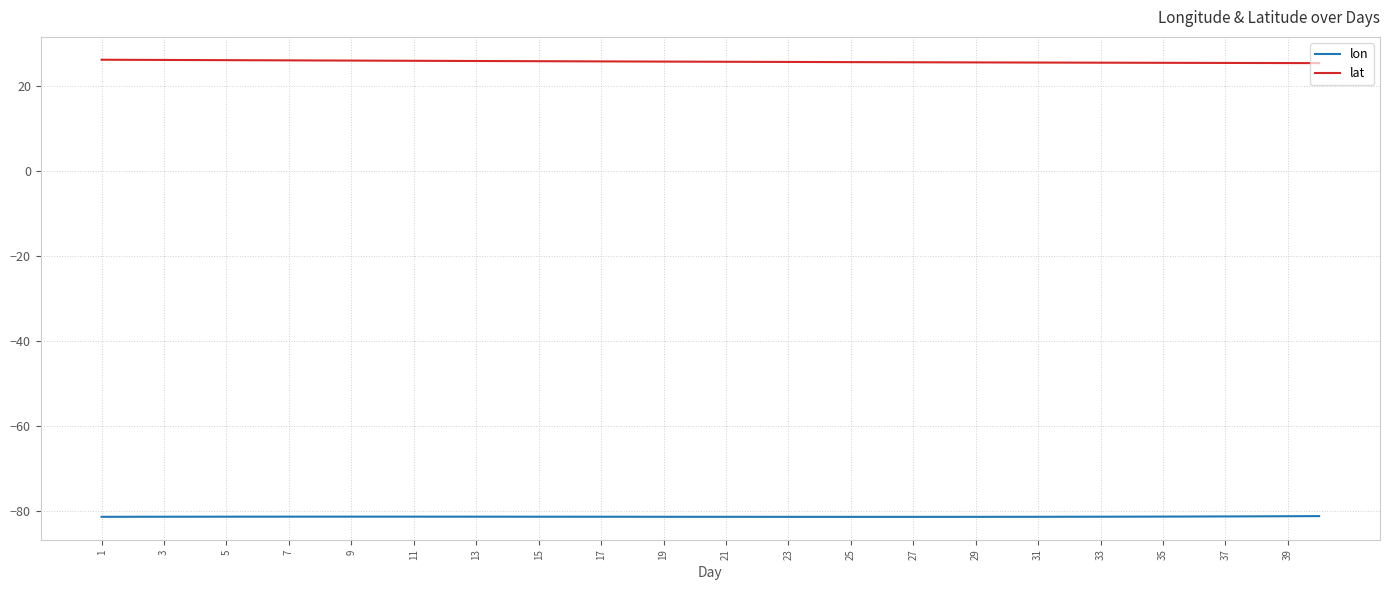

List the series in order of their overall mean, lowest first.

lon, lat